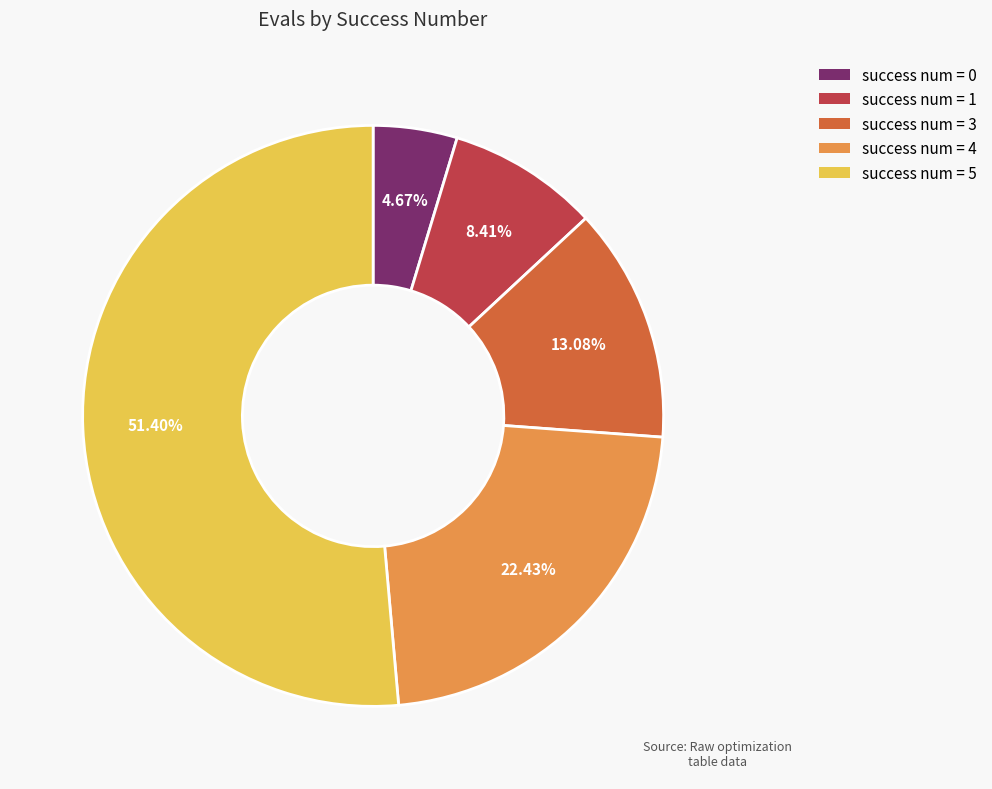

Is success num = 5 the majority of the pie?

Yes